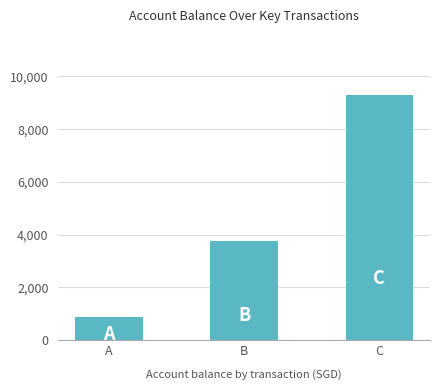

What is the ratio of the value at C to the value at B?

2.5